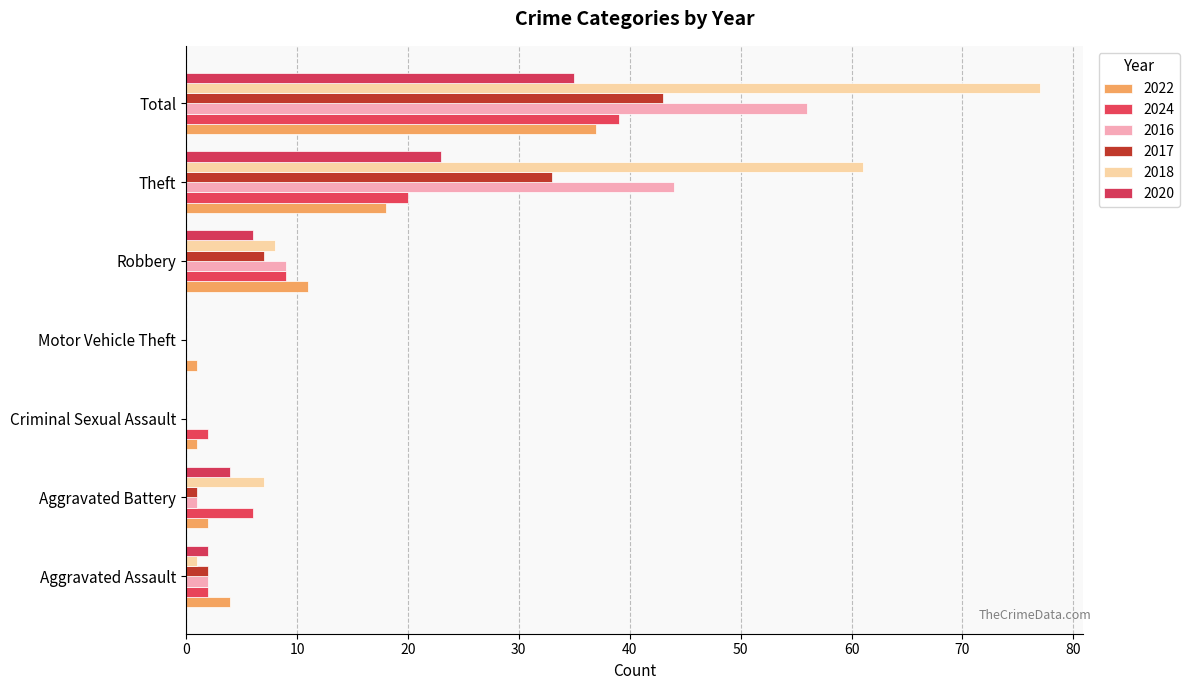

The 2018 series shows 0 at Criminal Sexual Assault. True or false?

True